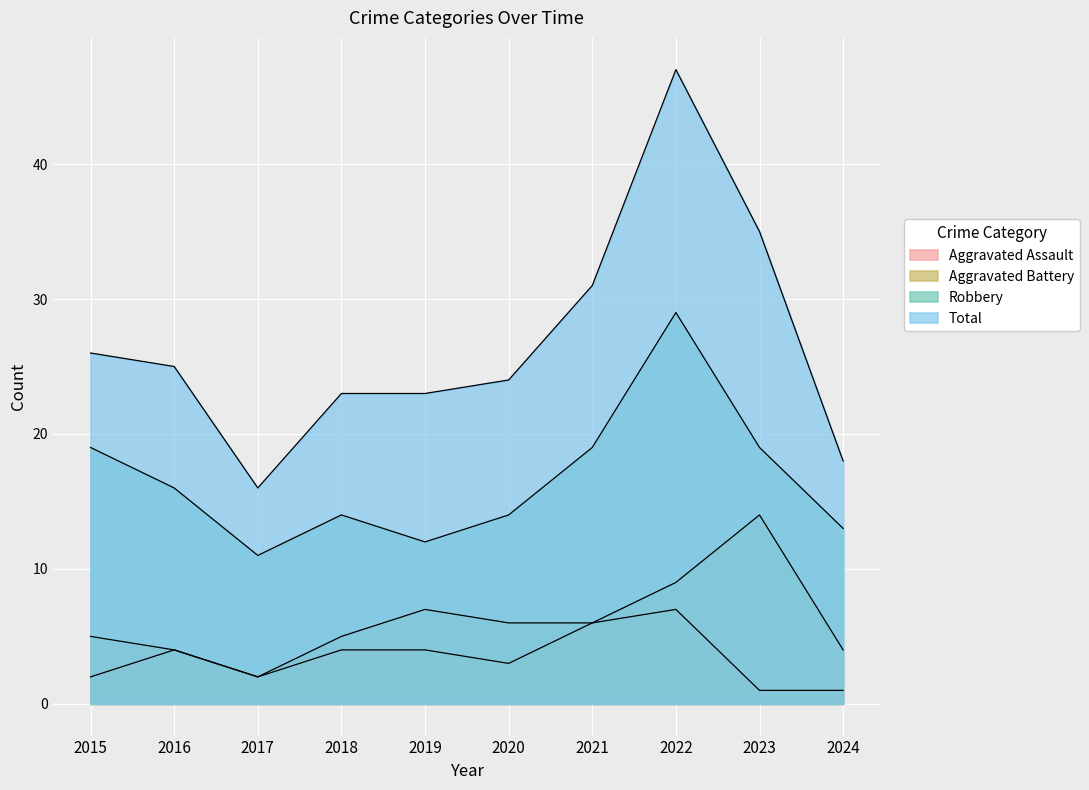

The value of Aggravated Assault at 2022 is 7. True or false?

True